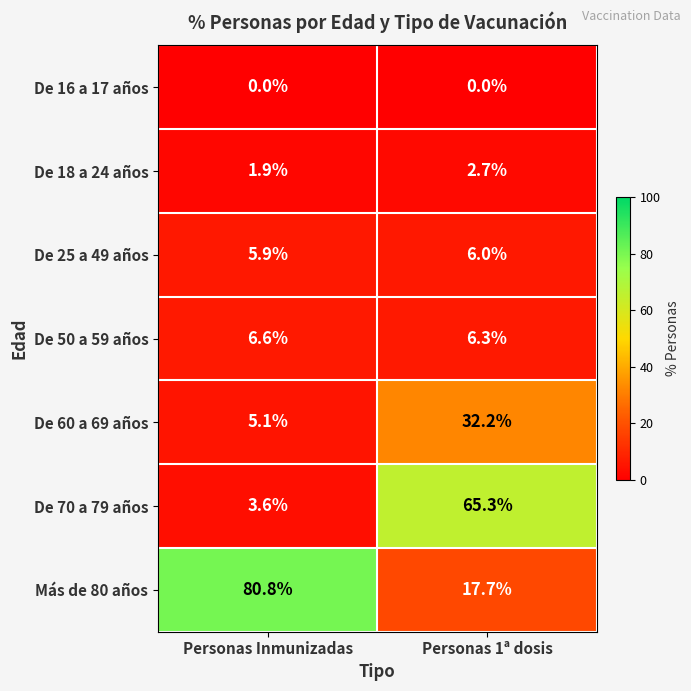

Which category has the highest value in the De 25 a 49 años series?

Personas 1ª dosis